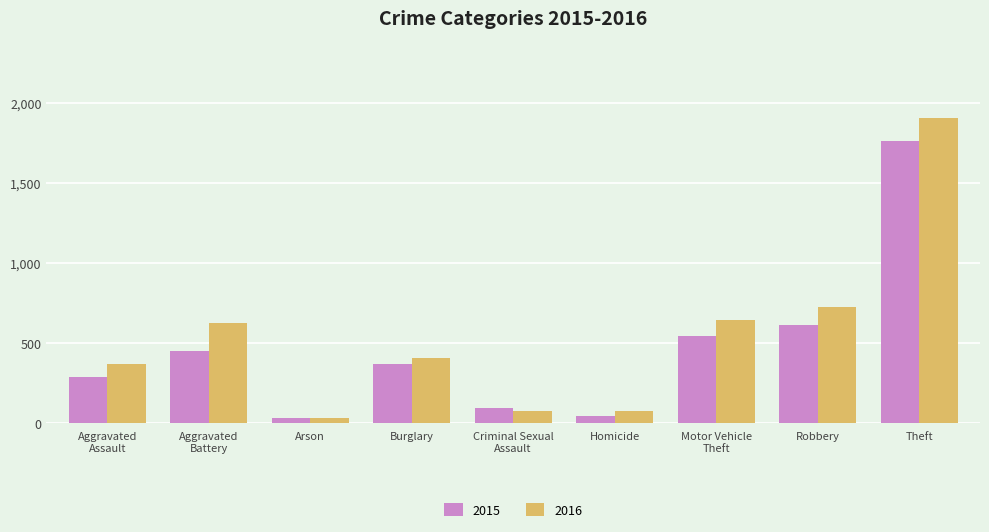

At how many categories does at least one series exceed 353?

6